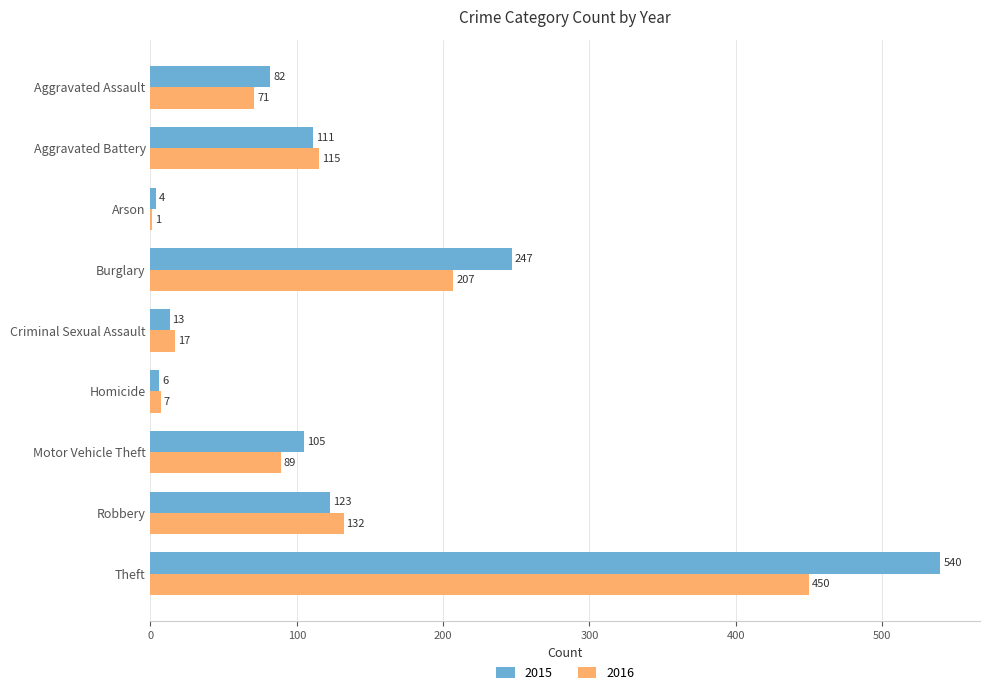

Which series has the largest total across all categories?

2015